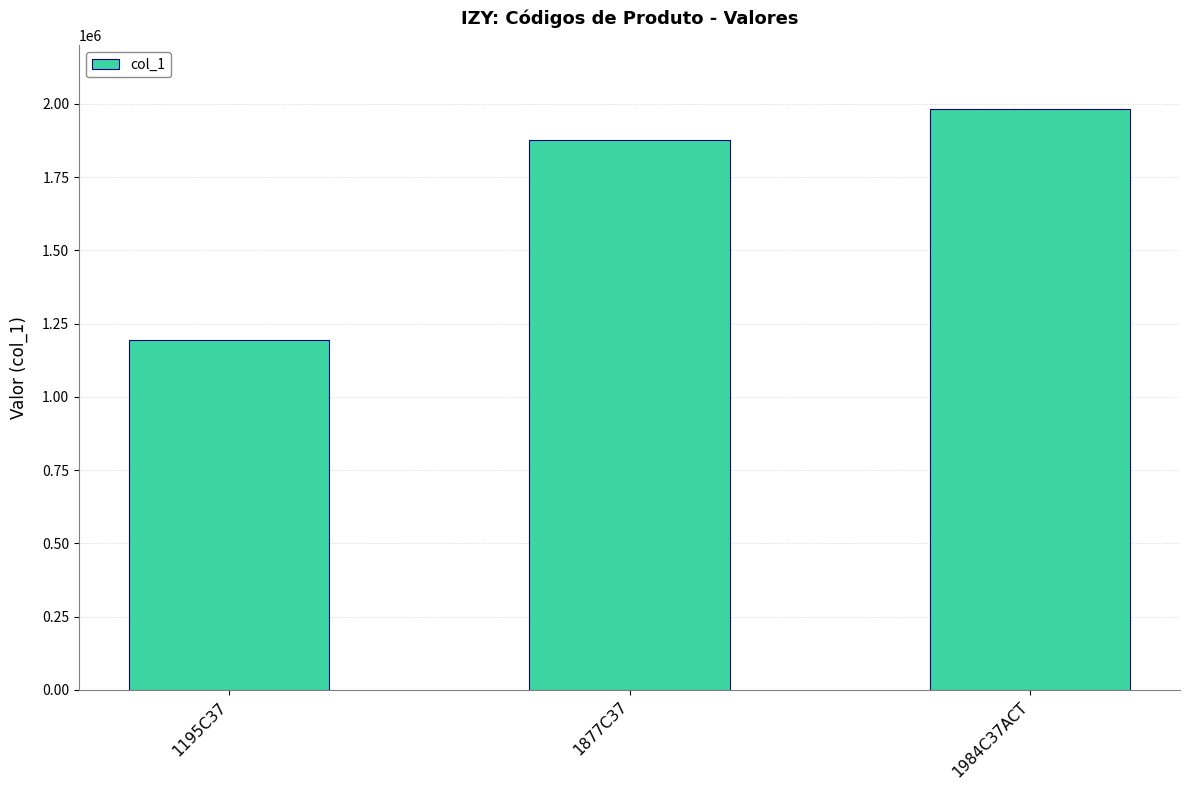

What value does the data have at 1984C37ACT, to the nearest 50?

1984250